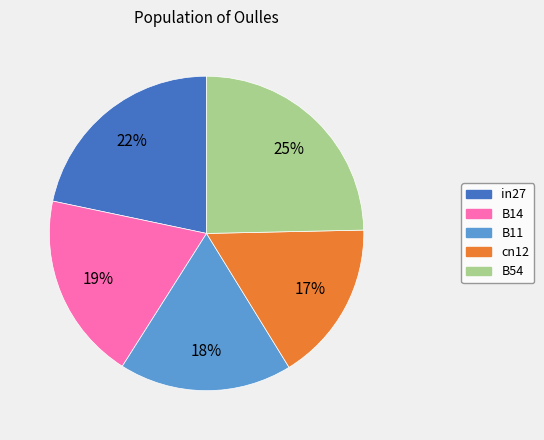

Rank the categories by value from highest to lowest.

B54, in27, B14, B11, cn12